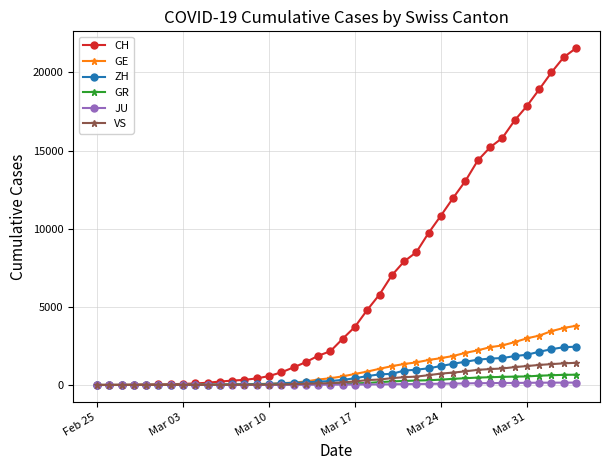

At how many categories does at least one series exceed 12693?

10